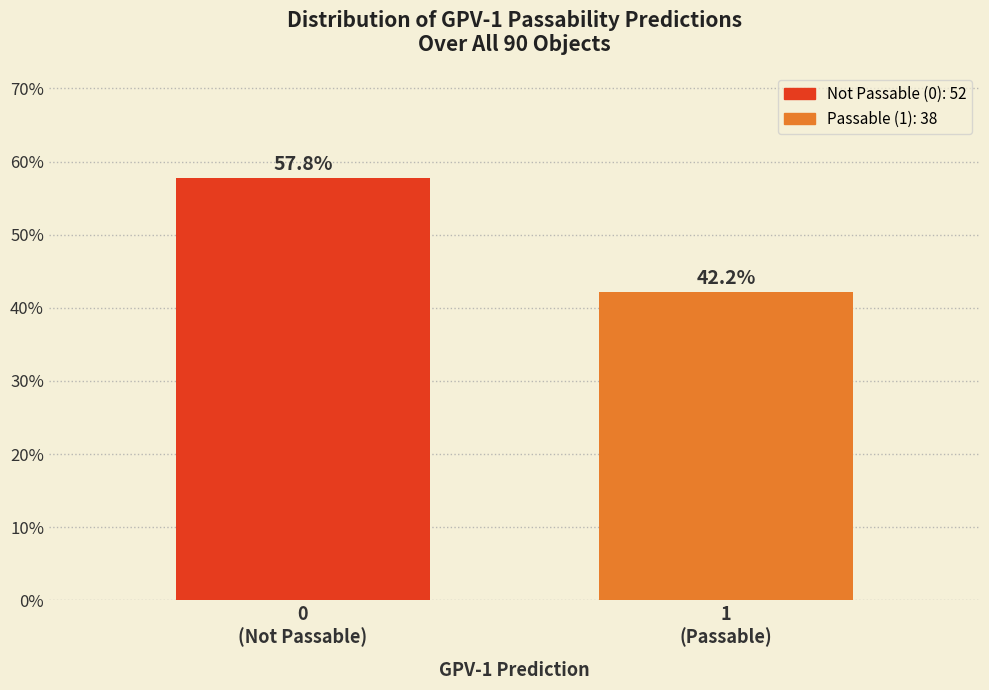

Reading left to right, what are all the values shown in this chart?

57.8	42.2